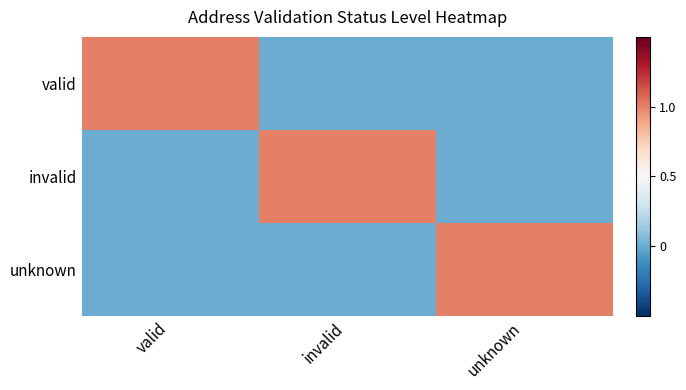

What is the total value across all series at valid?

1